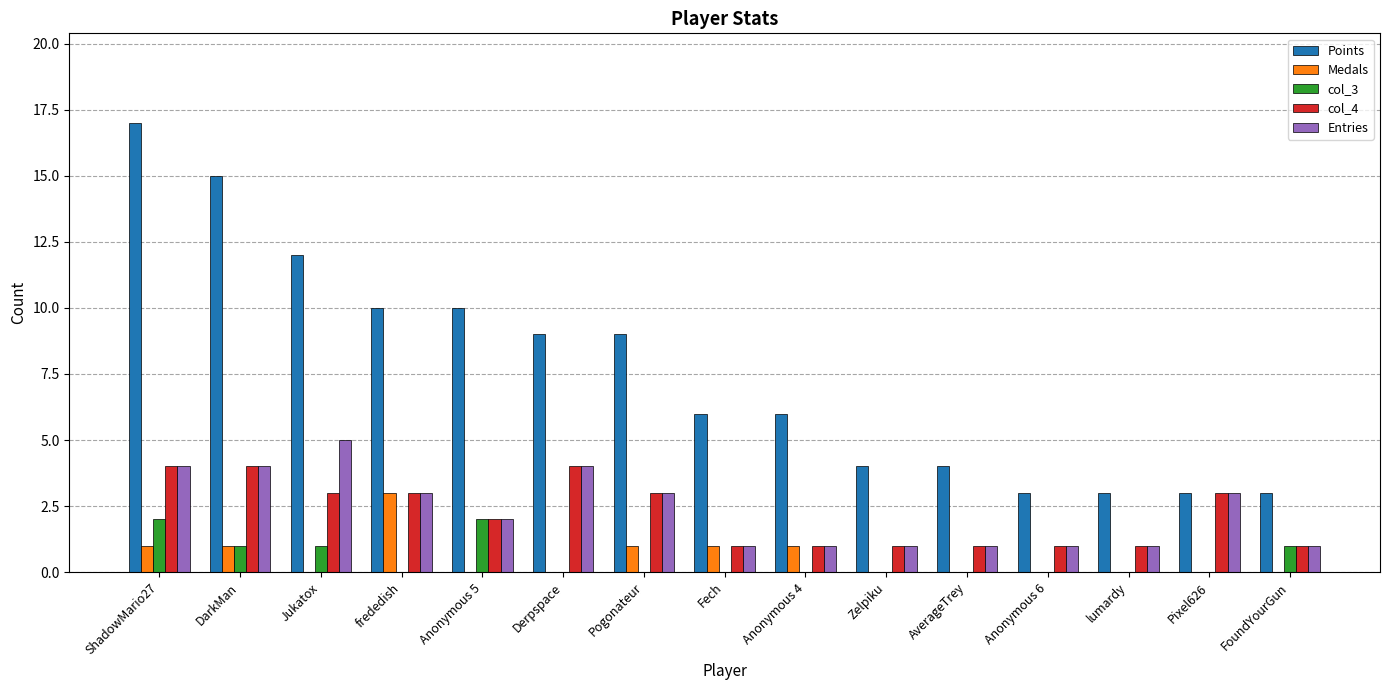

What is the maximum value for Points?

17